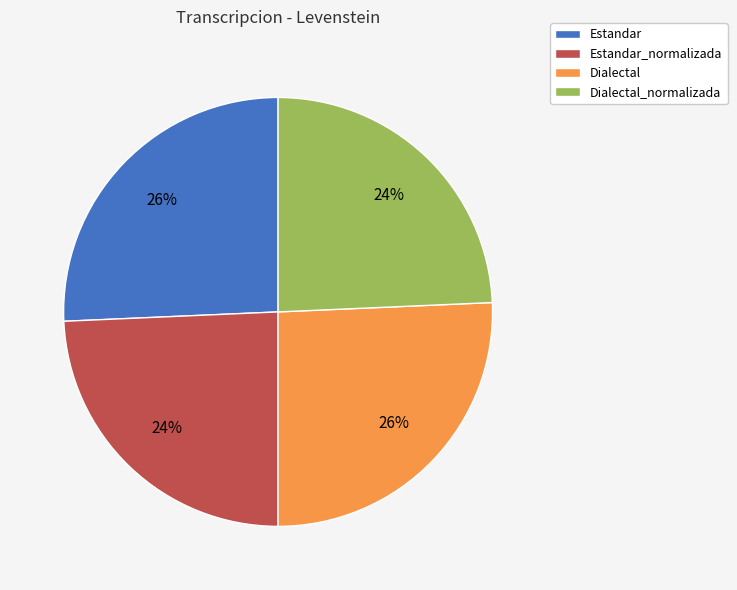

Which has a higher value, Dialectal_normalizada or Estandar?

Estandar